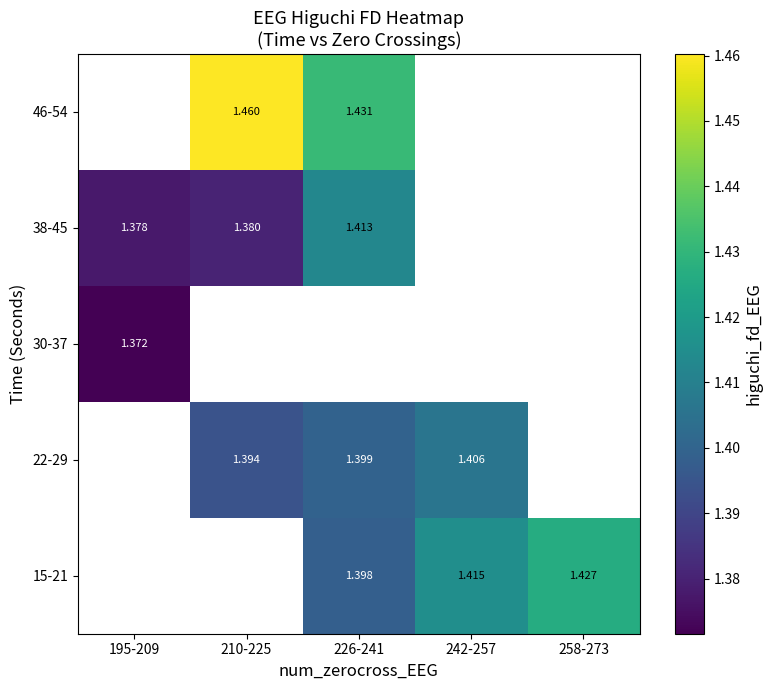

Which has a higher value, 195-209 or 242-257?

242-257